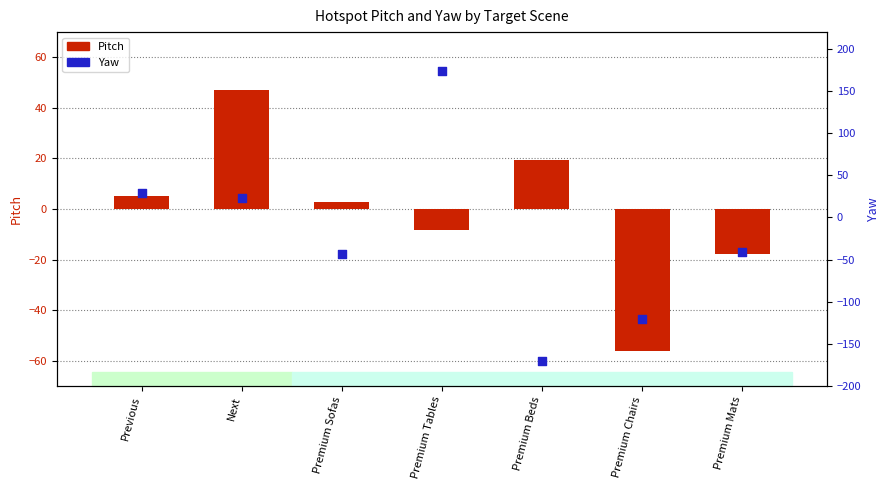

At which category is the sum across all series the highest?

Premium Tables